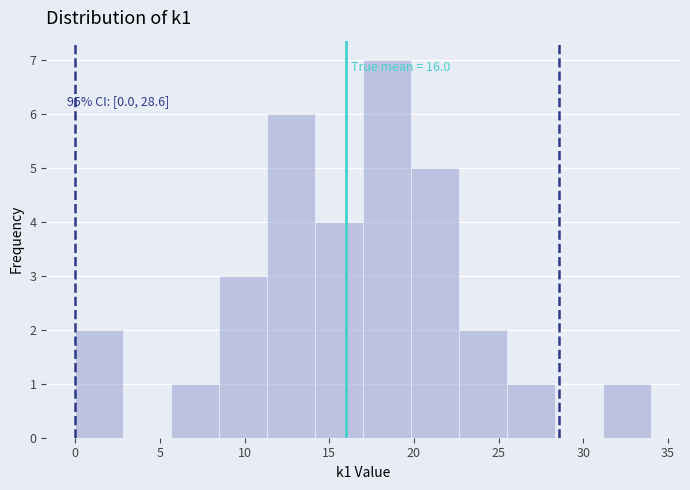

Which range on the x-axis has the tallest bar?

17.0 to 20.0